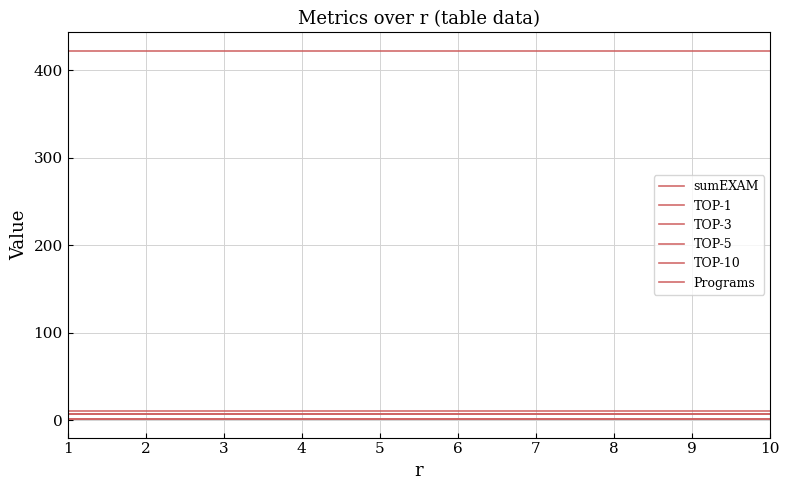

True or false: sumEXAM and TOP-3 intersect in this chart.

False